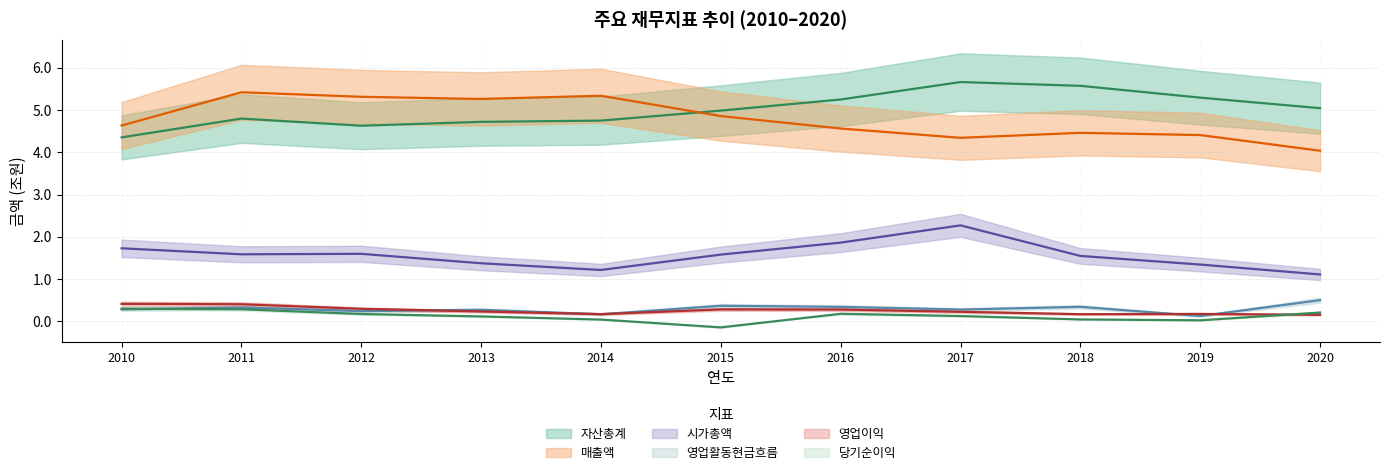

At how many categories does at least one series exceed 3?

11